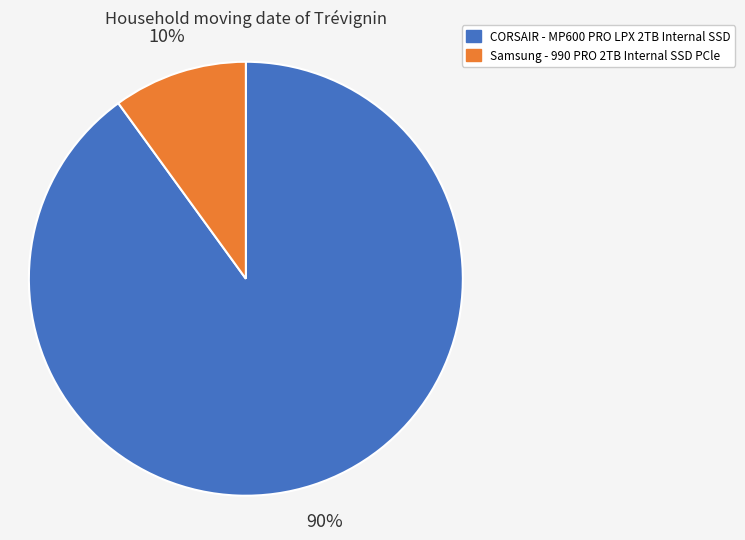

Which has a higher value, Samsung - 990 PRO 2TB Internal SSD PCle or CORSAIR - MP600 PRO LPX 2TB Internal SSD?

CORSAIR - MP600 PRO LPX 2TB Internal SSD